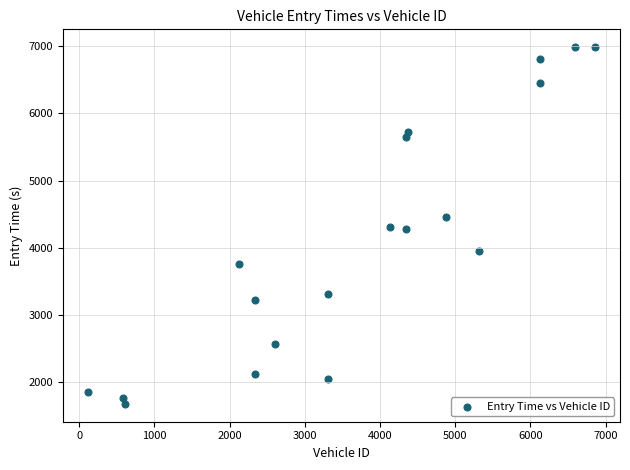

What is the range of X values (max minus min)?

6730.0